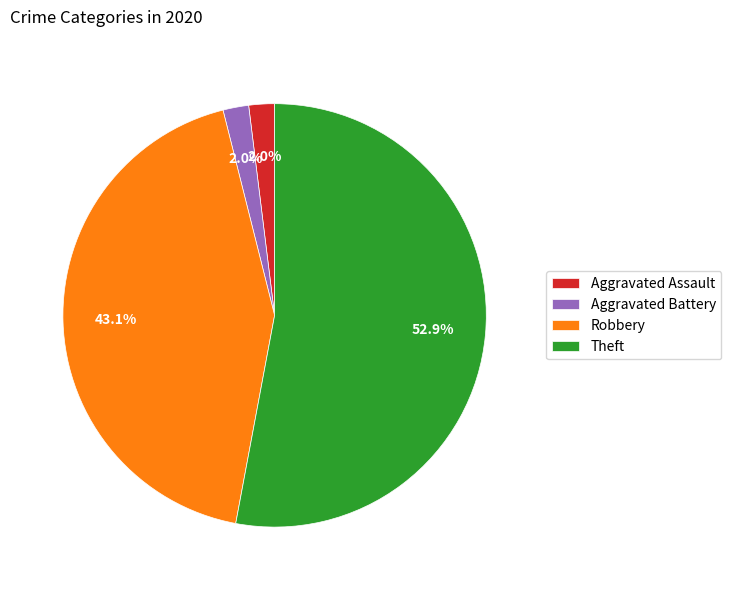

Which slice is the largest?

Theft